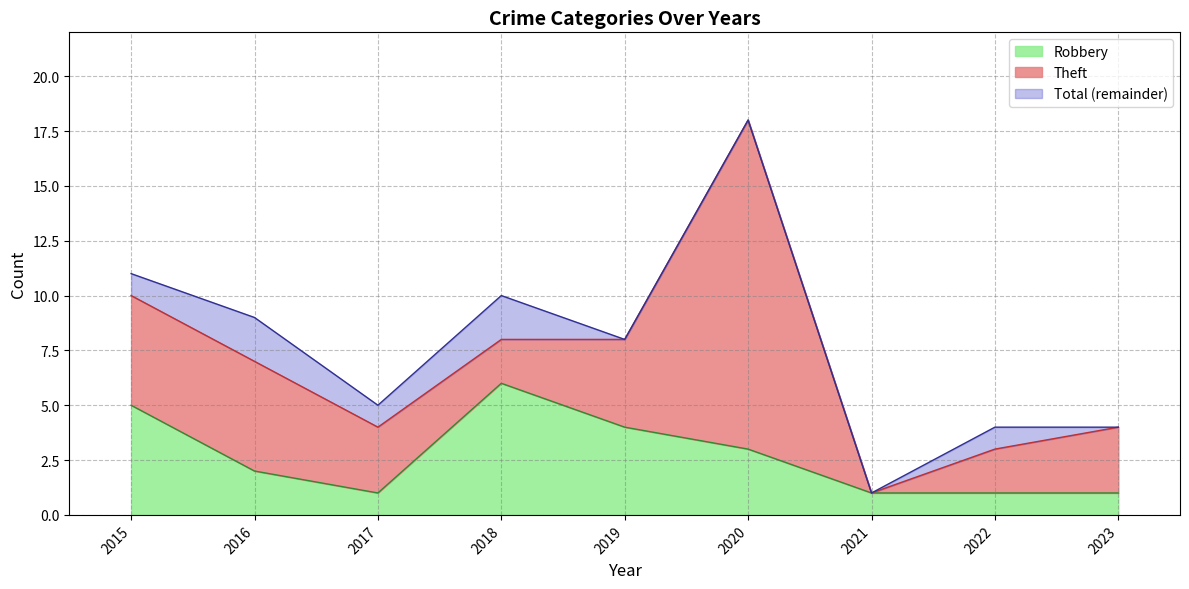

What are all the series names shown in the legend?

Robbery, Theft, Total (remainder)